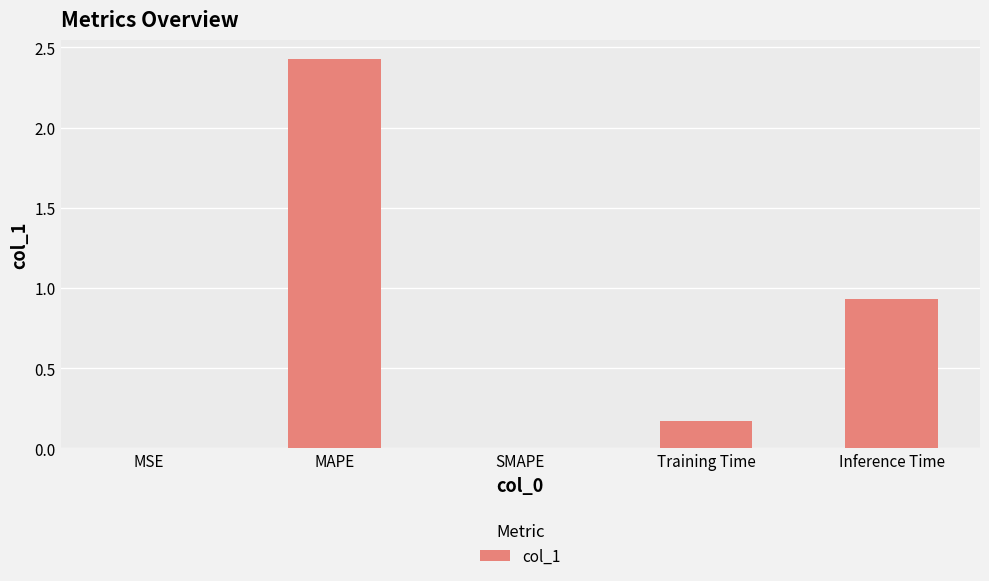

What is the sum of all values?

3.5